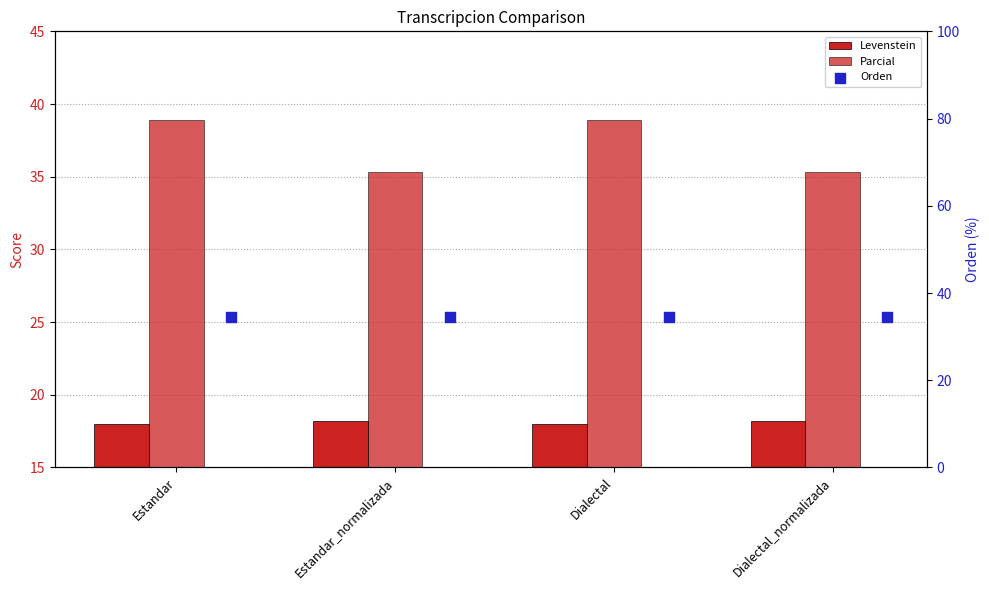

At how many categories does at least one series exceed 34?

4